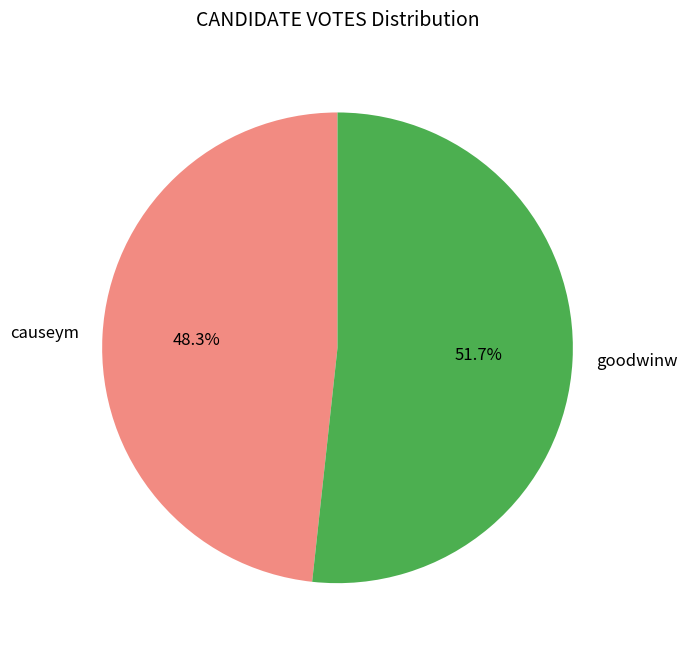

Combined, what portion of the pie is causeym and goodwinw?

100.0%